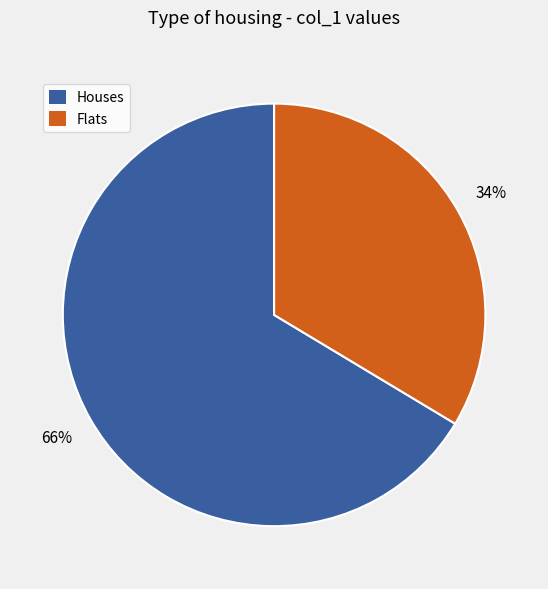

To the nearest percent, what is the average slice percentage?

50%